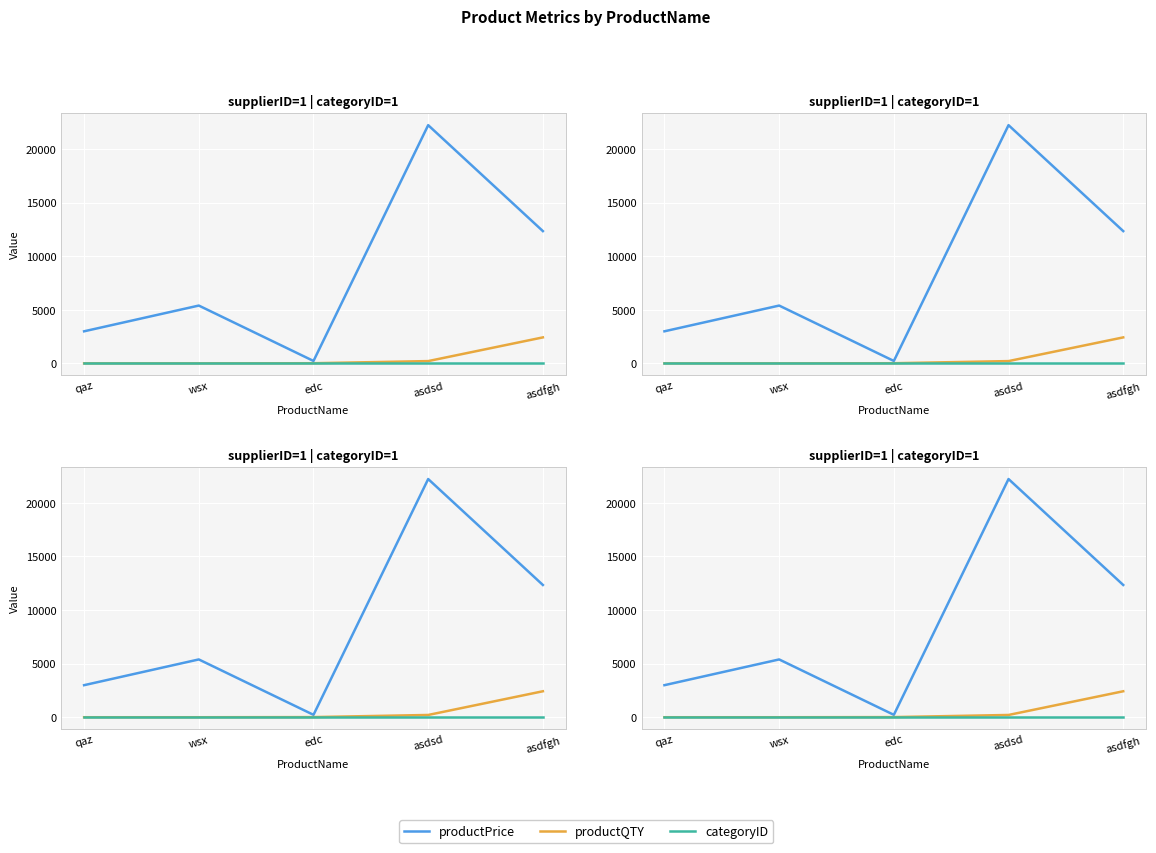

Where is categoryID nearest to the value 1?

qaz